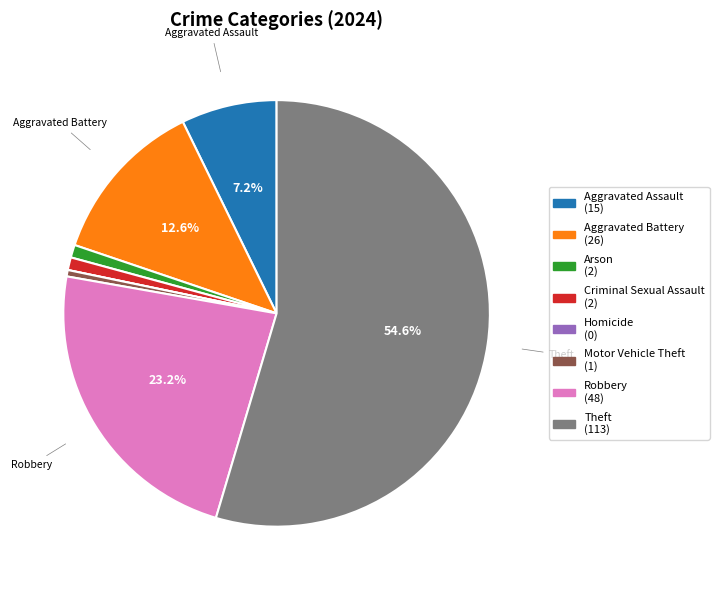

Which slice is the largest?

Theft